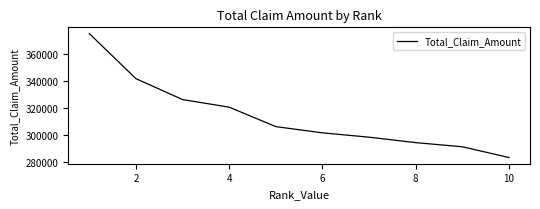

What is the maximum value shown in the chart?

375364.4